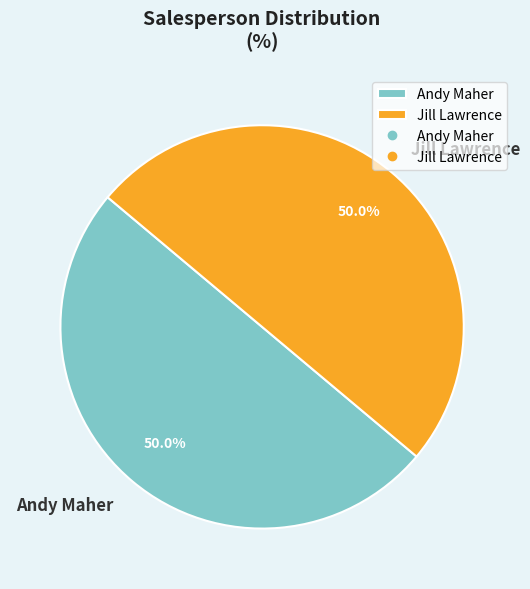

What is the ratio of the value at Jill Lawrence to the value at Andy Maher?

1.0